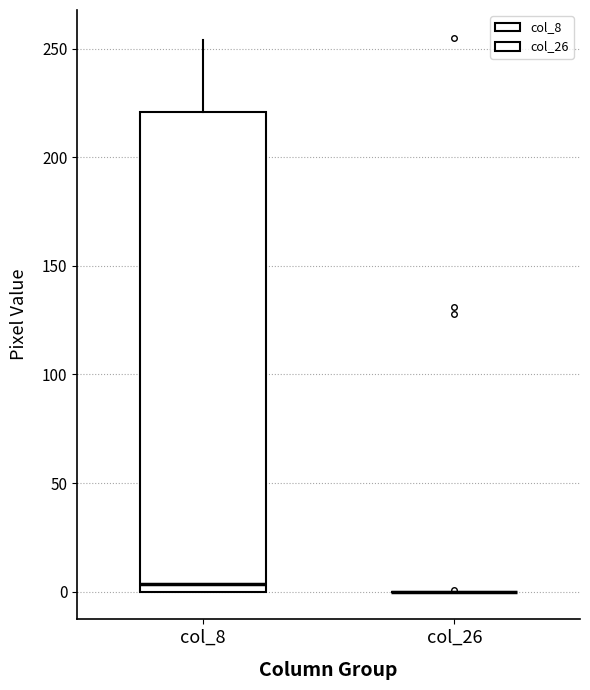

Which box is the tallest, from its lower edge to its upper edge?

col_8